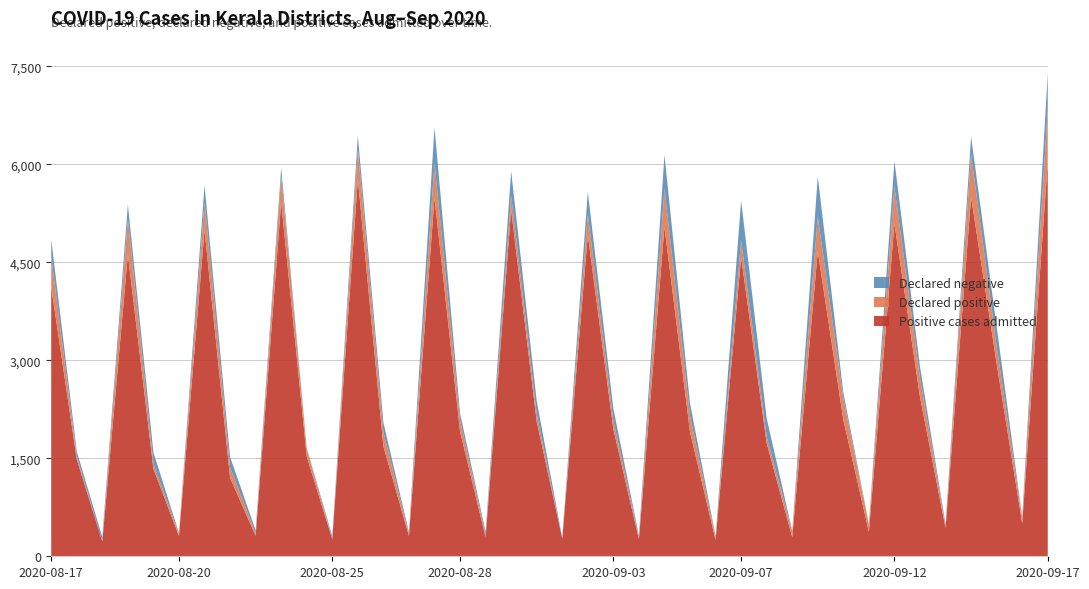

Reading right to left, transcribe all the data shown in this chart.

Positive cases admitted: 6031	504	2952	5503	432	2442	5094	374	2089	4670	291	1732	4581	250	1905	5044	260	1947	4921	268	2065	5302	293	1911	5490	311	1684	5776	262	1527	5425	315	1201	4992	312	1338	4621	229	1482	4124
Declared positive: 820	76	260	656	40	286	566	105	330	531	85	103	253	39	244	590	29	131	317	0	117	221	35	174	532	27	215	461	6	119	397	37	158	429	35	78	540	5	46	461
Declared negative: 547	21	306	268	20	176	393	15	88	613	12	278	614	19	193	512	26	186	343	14	197	374	45	106	544	28	150	201	37	12	125	46	163	258	9	174	224	59	76	270